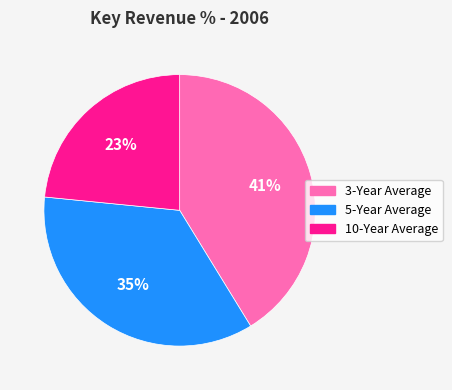

Which slice is the smallest?

10-Year Average